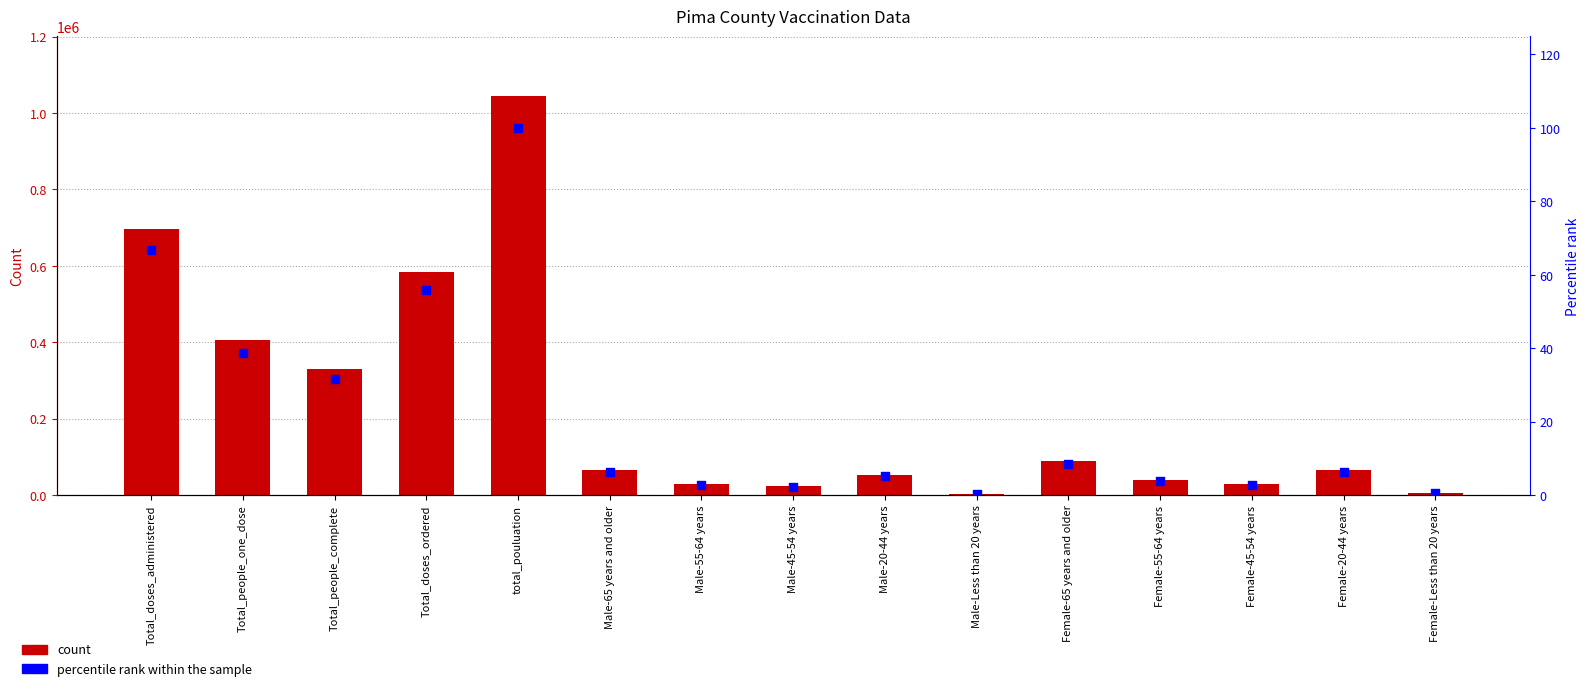

Which series contains the lowest Y value?

percentile rank within the sample